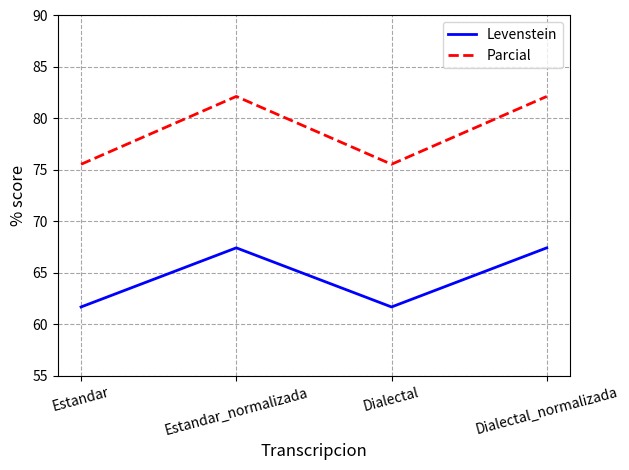

True or false: Levenstein and Parcial intersect in this chart.

False